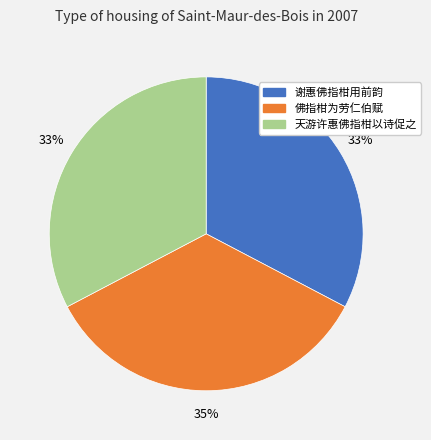

What percentage is the 谢惠佛指柑用前韵 slice, to the nearest percent?

33%